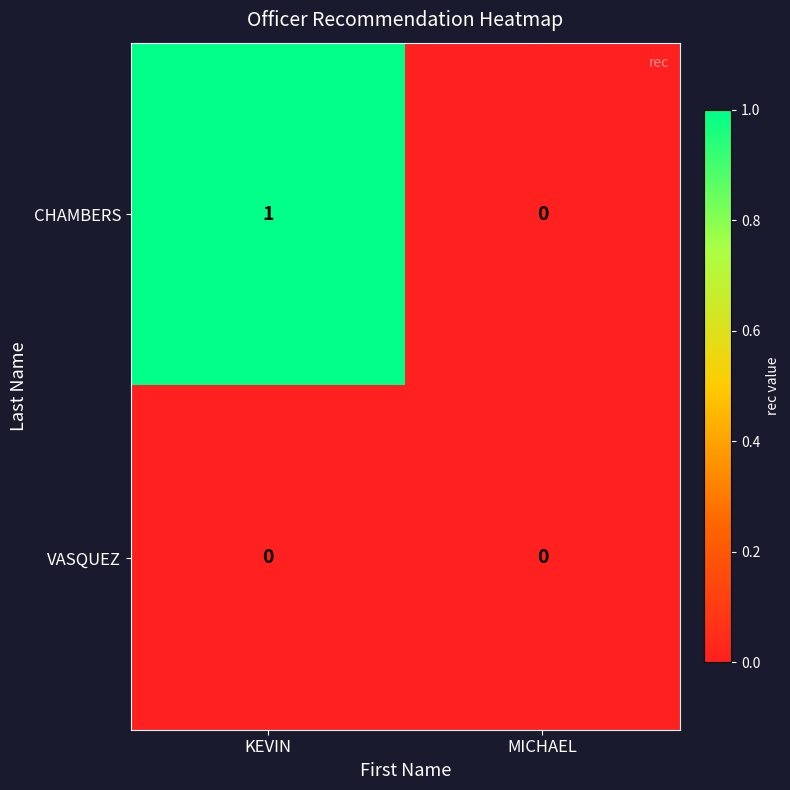

Reading right to left, transcribe all the data shown in this chart.

CHAMBERS: MICHAEL=0	KEVIN=1
VASQUEZ: MICHAEL=0	KEVIN=0